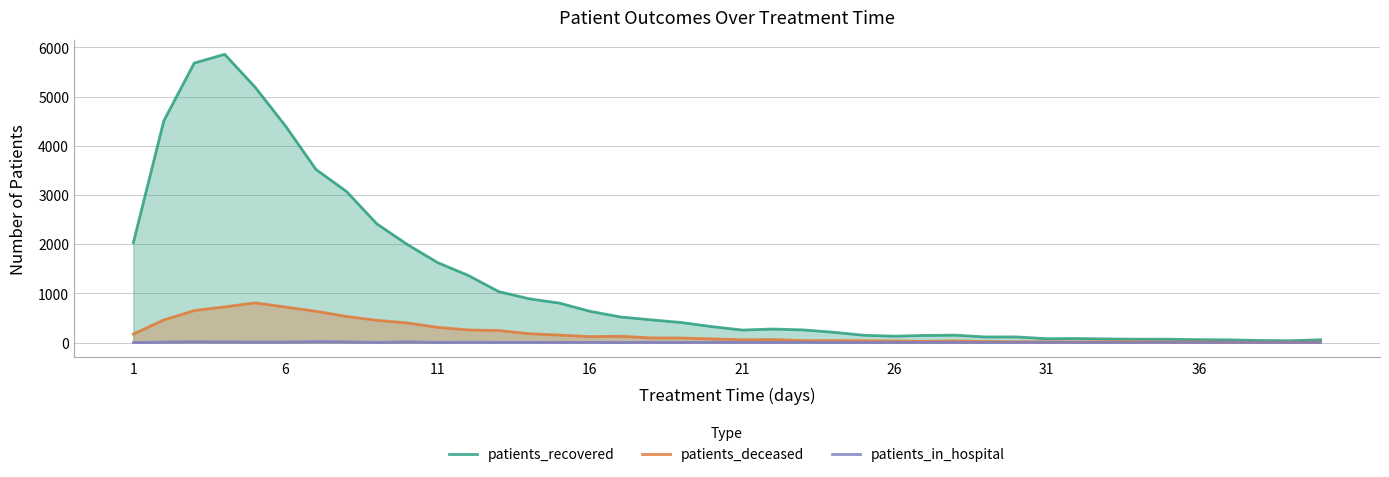

Does the chart display data point markers on the line(s)?

No